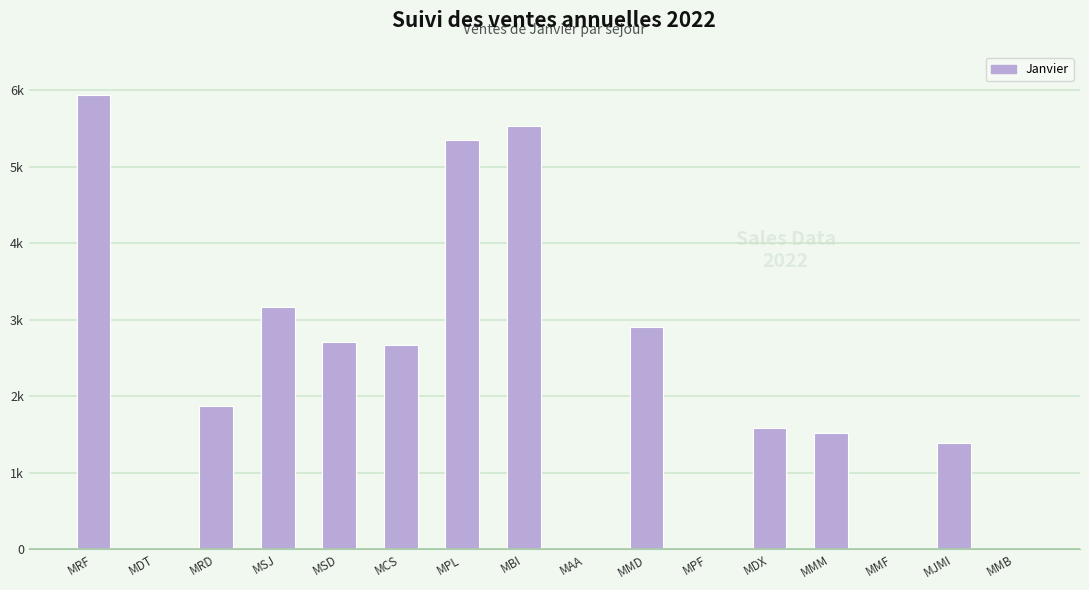

Reading left to right, transcribe all the data shown in this chart.

MRF=5940	MDT=0	MRD=1872	MSJ=3168	MSD=2712	MCS=2664	MPL=5344	MBI=5532	MAA=0	MMD=2904	MPF=0	MDX=1578	MMM=1518	MMF=0	MJMI=1392	MMB=0